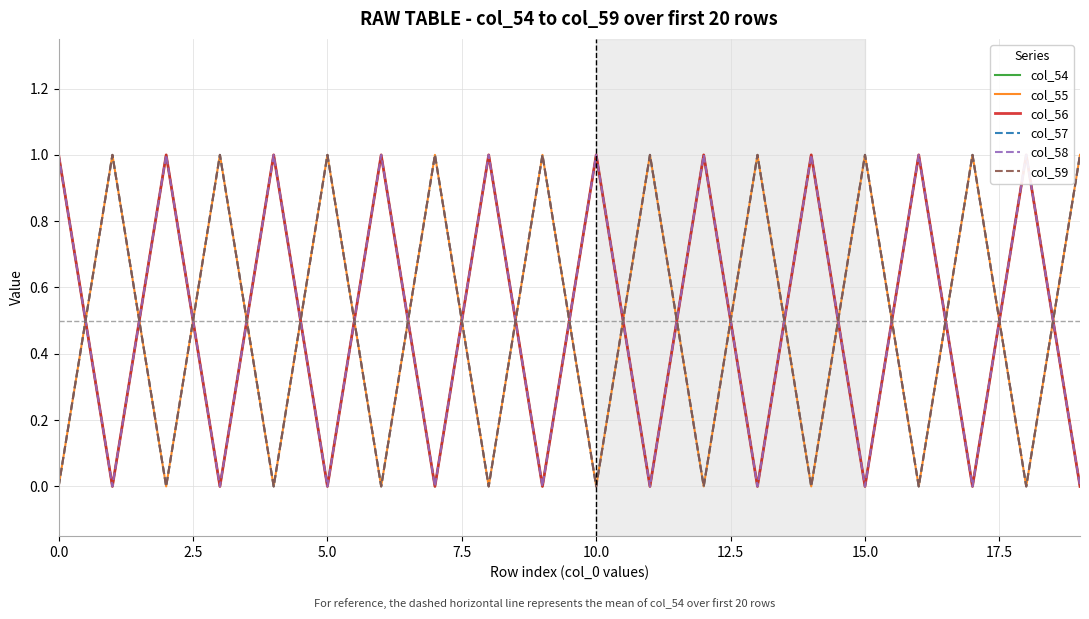

Rank the series at 11 from highest to lowest value.

col_55, col_57, col_59, col_54, col_56, col_58